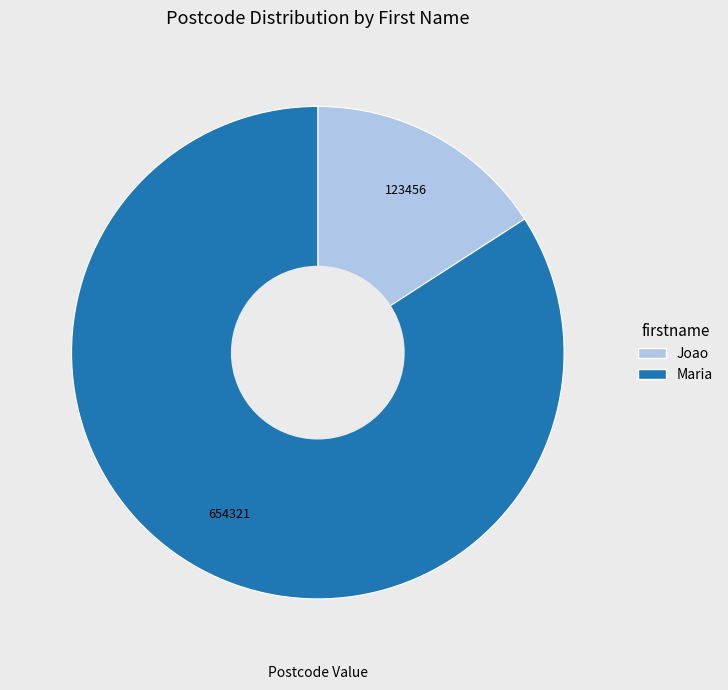

How many slices are in this pie chart?

2